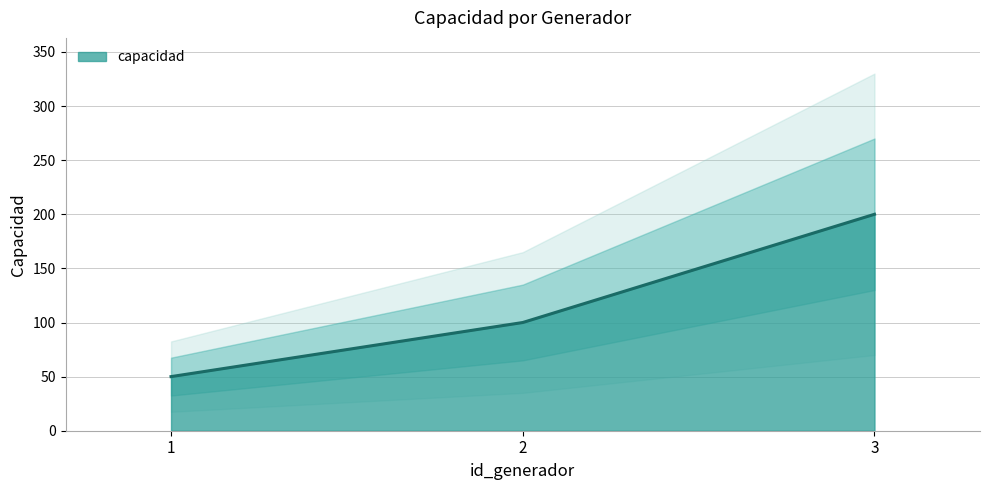

List the labels in order of value, largest first.

3, 2, 1